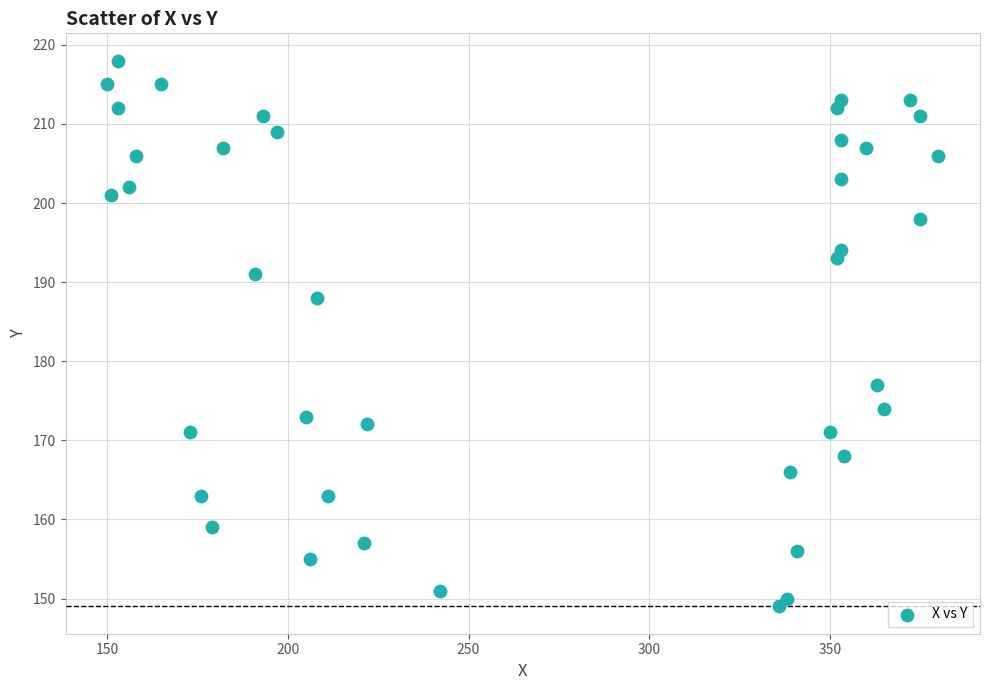

What is the range of Y values (max minus min)?

69